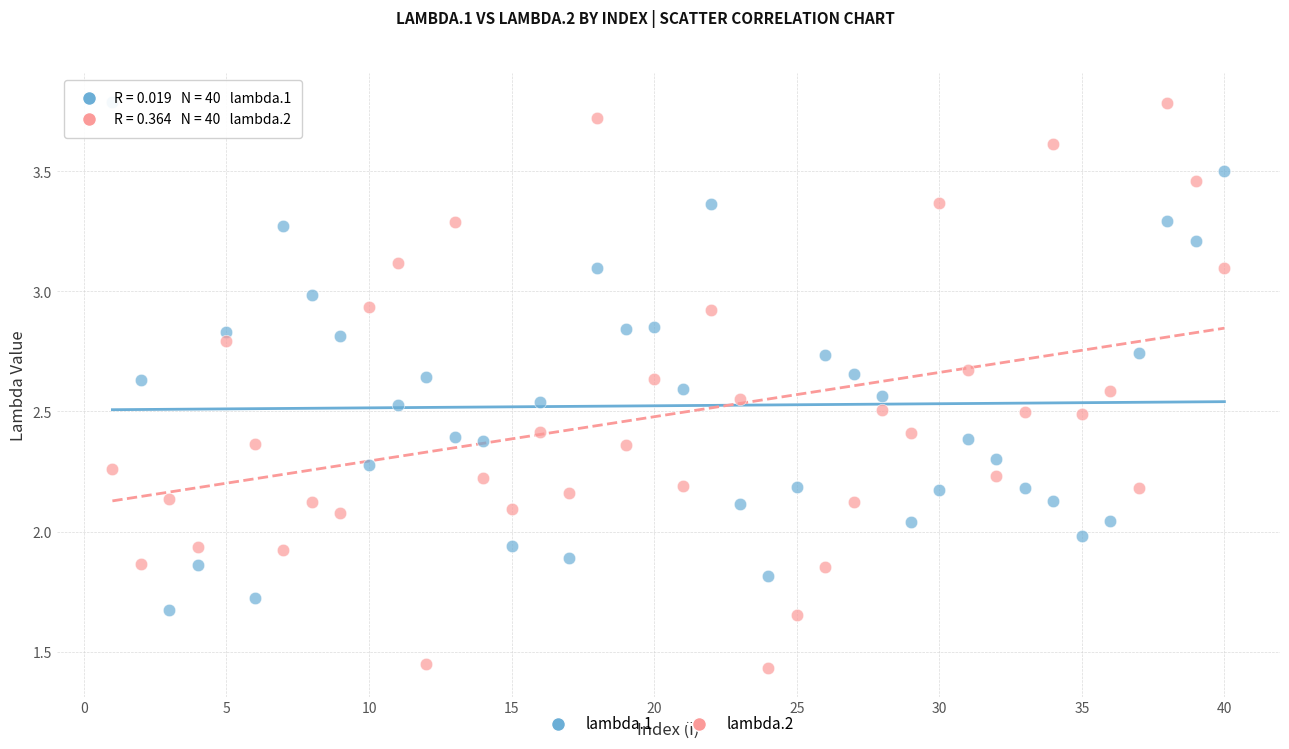

Which series has the largest Y range (max minus min)?

lambda.2